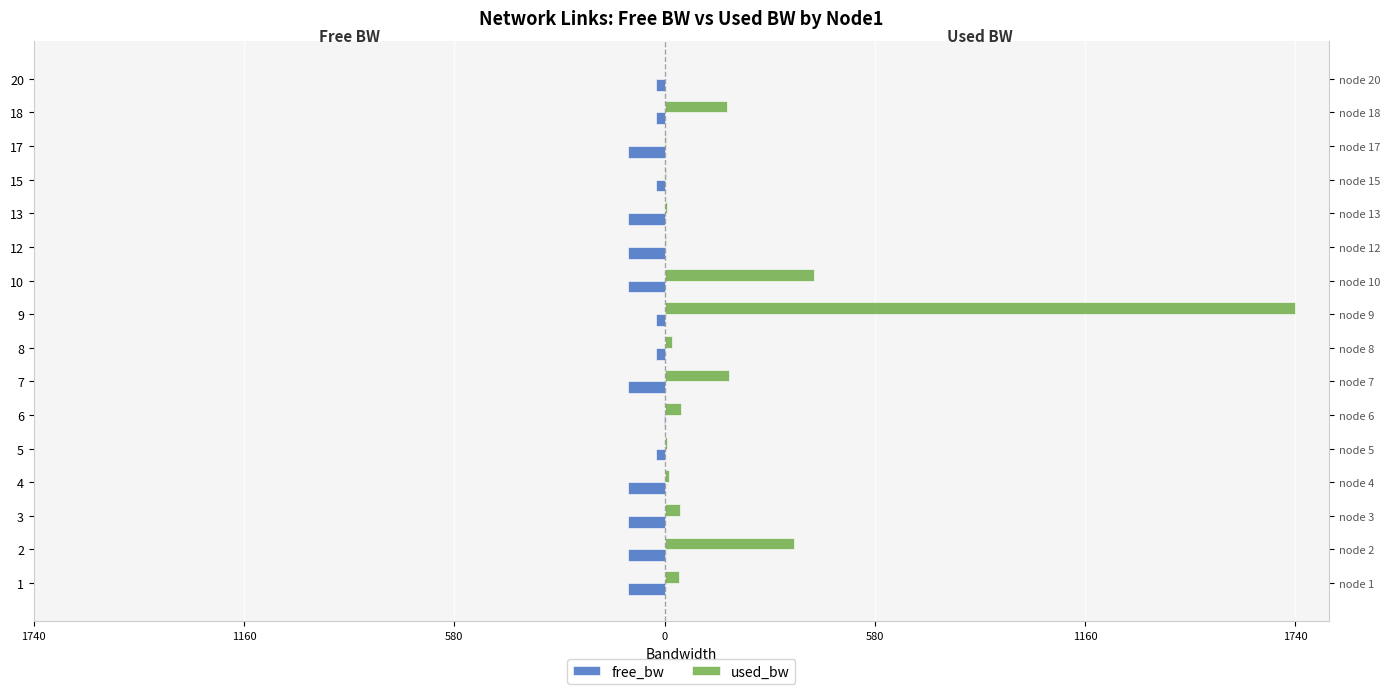

Reading left to right, extract all data points from this chart.

free_bw: -100.0	-99.6	-100.0	-100.0	-25.0	-1.5	-99.8	-25.0	-25.0	-99.6	-100.0	-100.0	-25.0	-100.0	-24.8	-25.0
used_bw: 40.5	357.3	41.7	13.2	6.1	46.5	177.0	20.4	1740.6	411.9	3.8	7.3	2.6	2.6	171.0	0.2